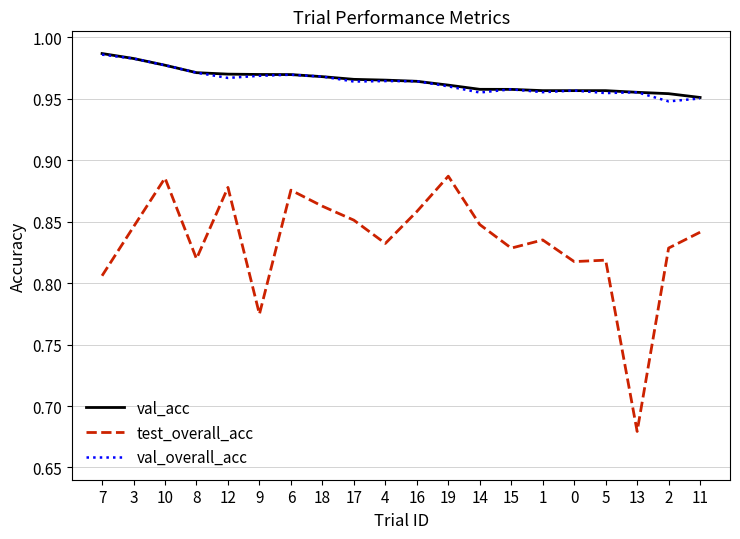

True or false: test_overall_acc and val_overall_acc cross at least once.

False